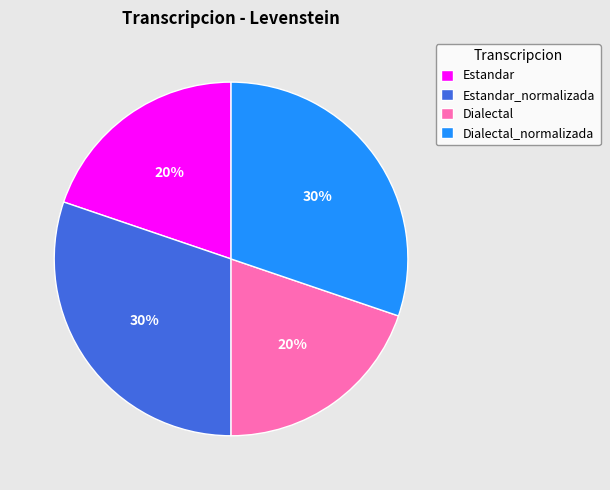

What percentage is the Dialectal slice, to the nearest percent?

20%